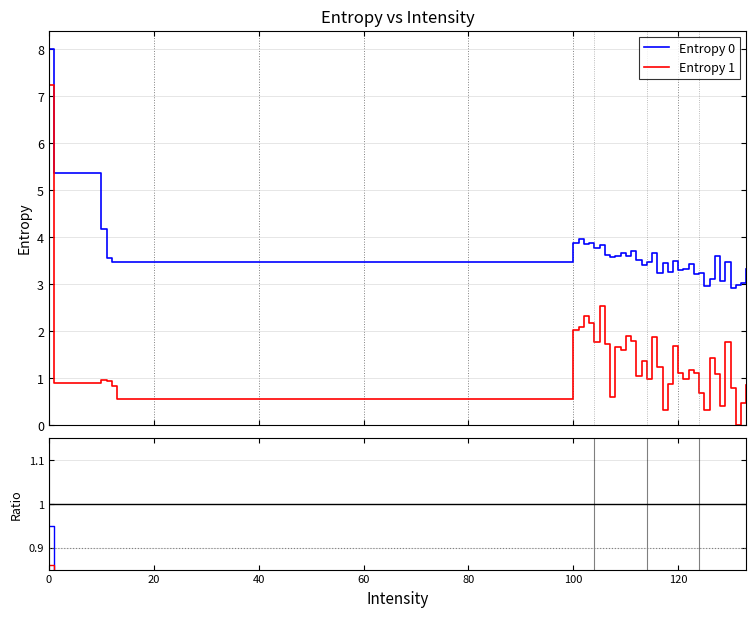

What is the spread (max minus min) of values at 12?

2.6